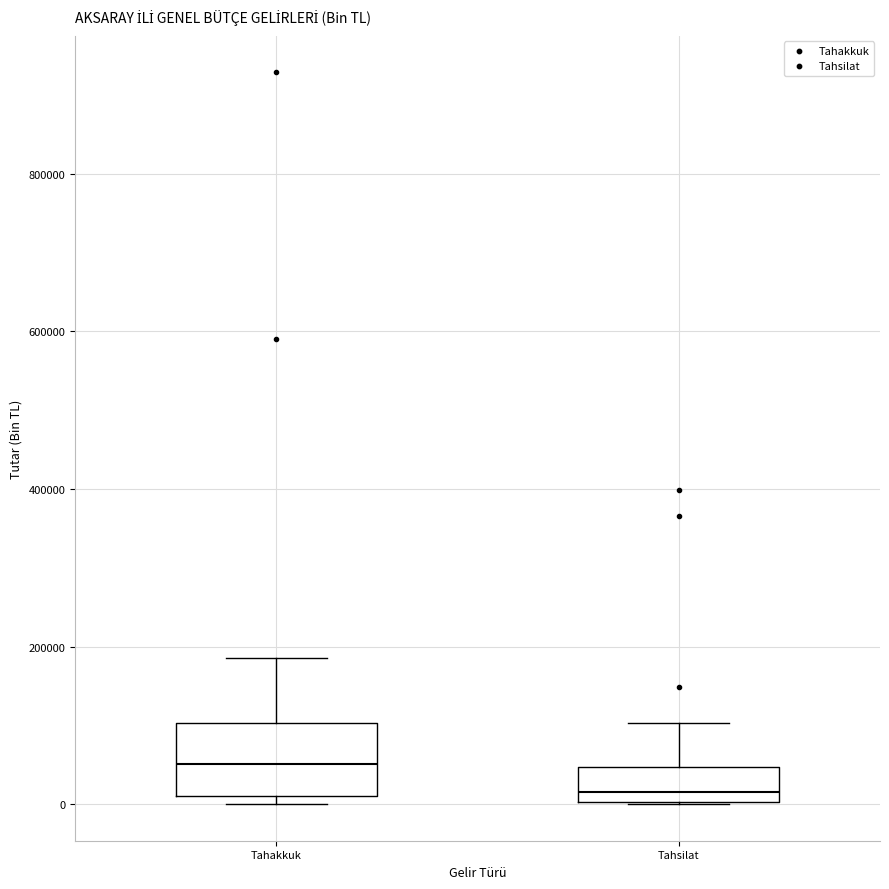

Reading left to right, transcribe this box plot: for each box, give where its median line is, the range the box spans, and where its two whiskers end, as read against the y-axis. The values are not printed on the chart, so give them approximately, as read against the axis.

Tahakkuk: median 60000, box 20000 to 100000, whiskers 0 to 180000
Tahsilat: median 20000, box 0 to 40000, whiskers 0 to 100000